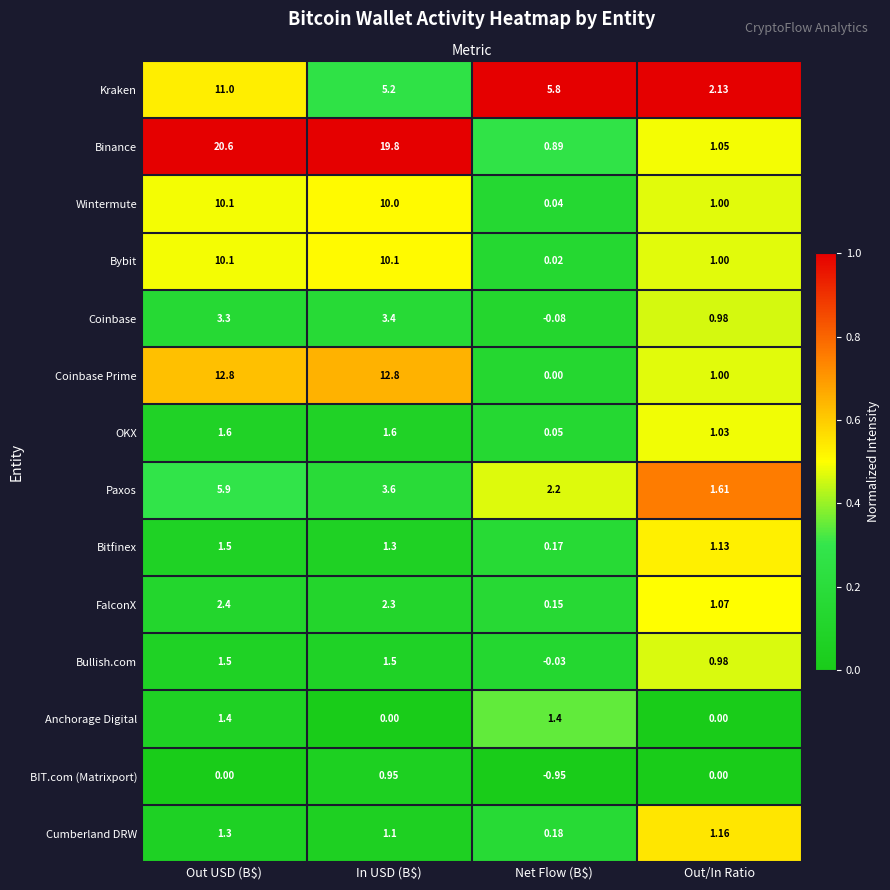

Which series has the largest total across all categories?

Binance